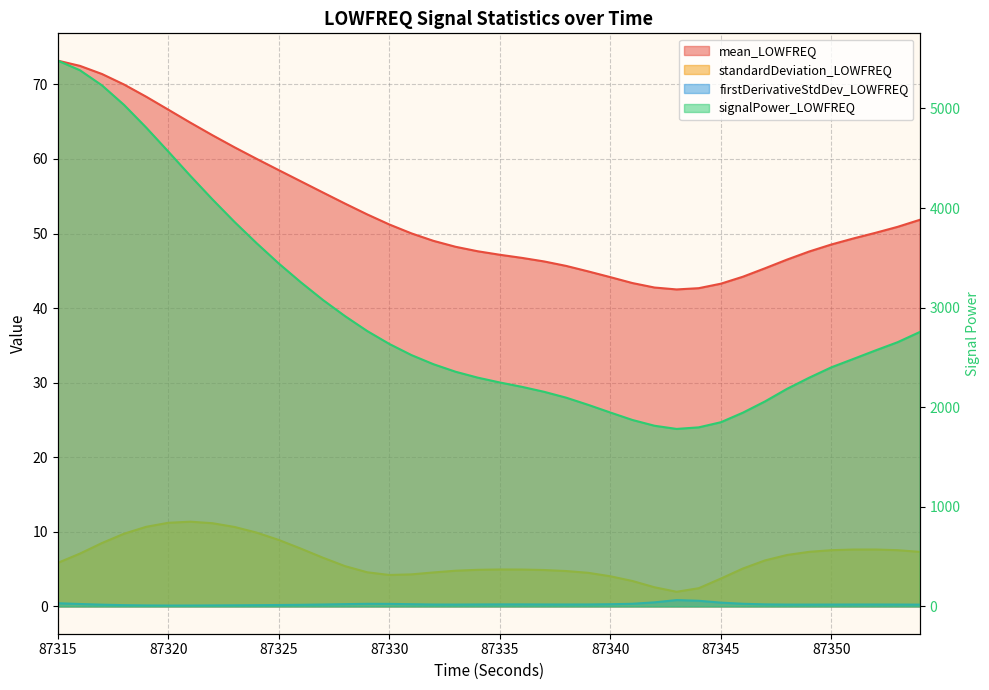

The value of firstDerivativeStdDev_LOWFREQ at 87328 is 0.5. True or false?

False